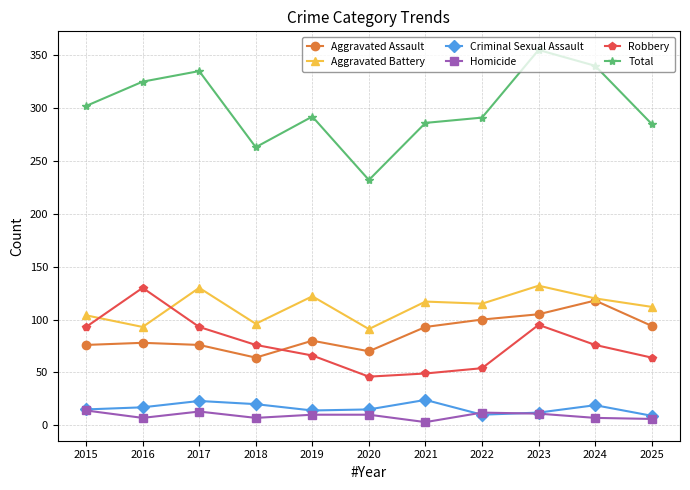

How many values in the Robbery series are below 76?

5